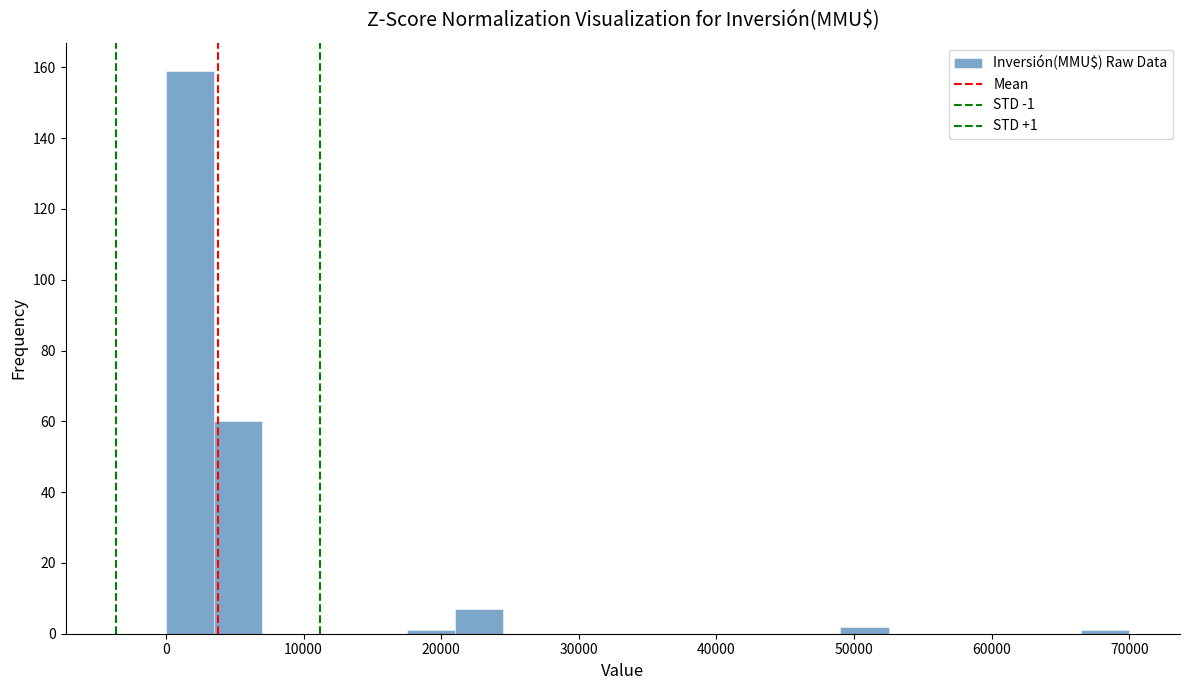

Around what value on the x-axis is the tallest bar? Give the approximate position of its centre, as read against the axis.

2000